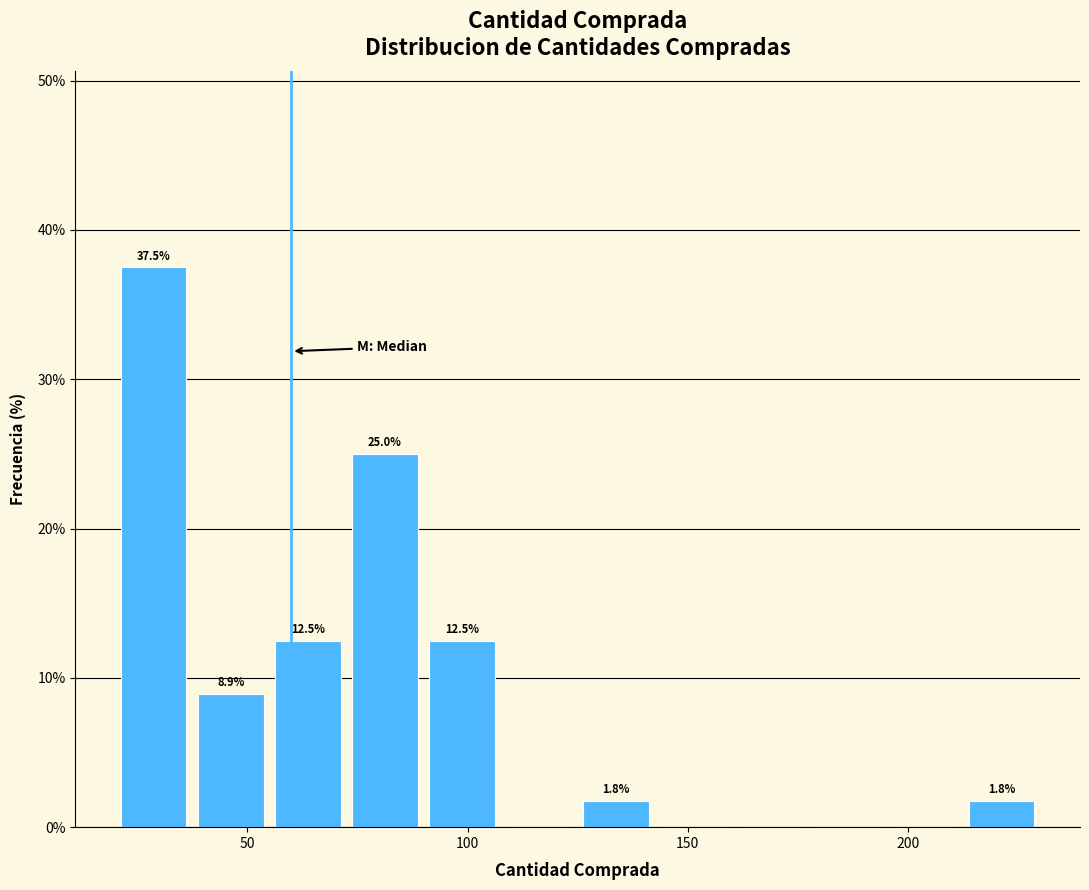

Around what value on the x-axis is the tallest bar? Give the approximate position of its centre, as read against the axis.

30